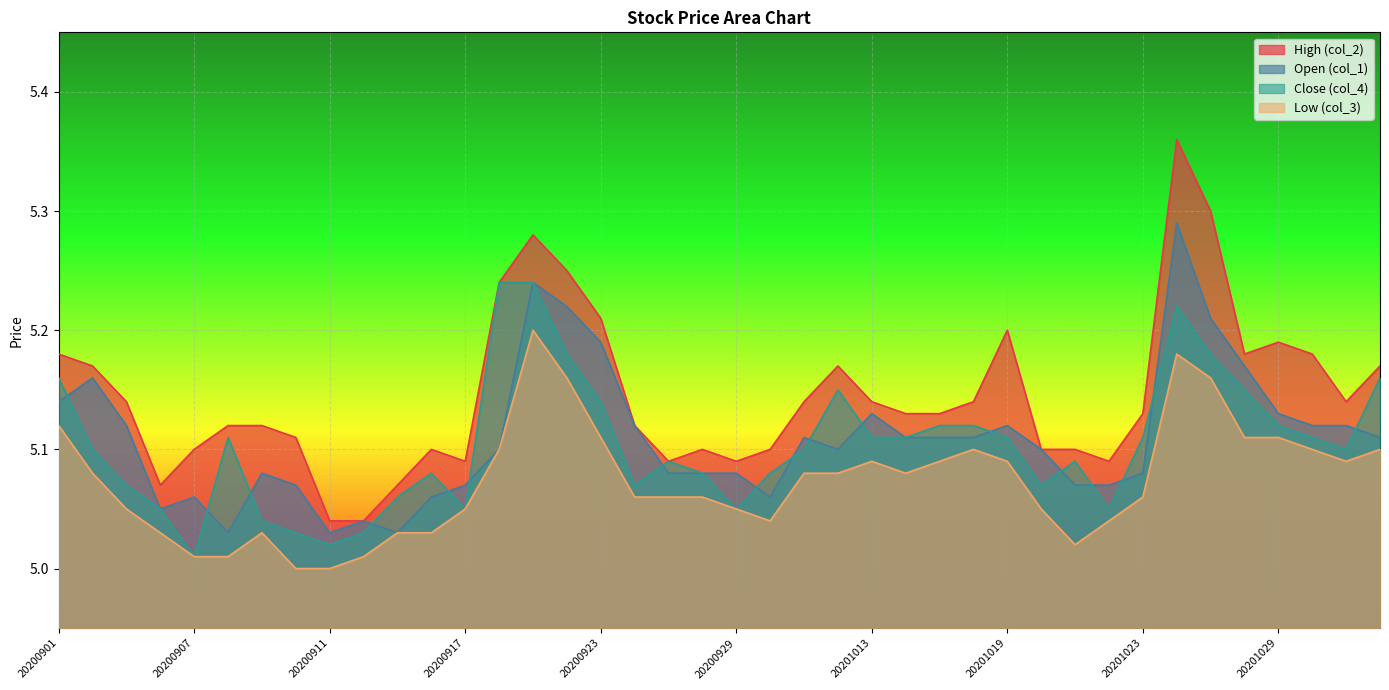

Is the value of Low (col_3) at 20201021 greater than the value of High (col_2) at 20200915?

No